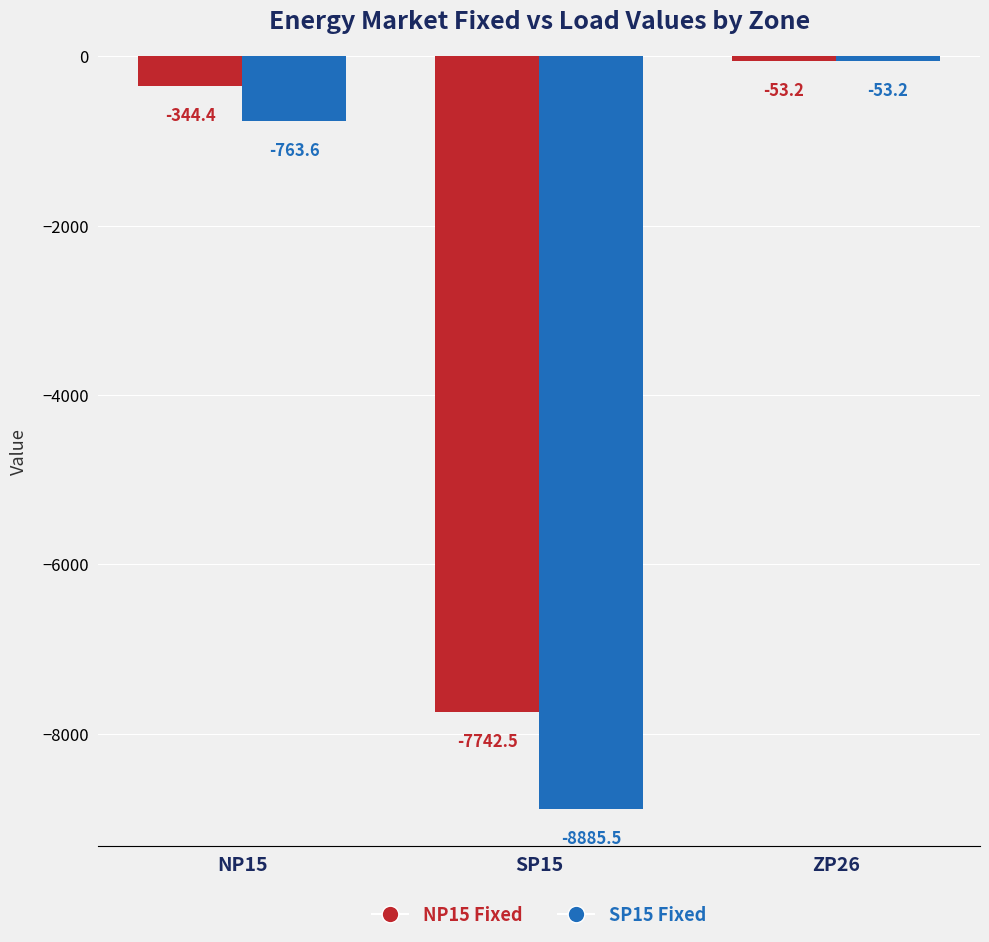

Between NP15 and SP15, which series saw the biggest shift?

SP15 Fixed